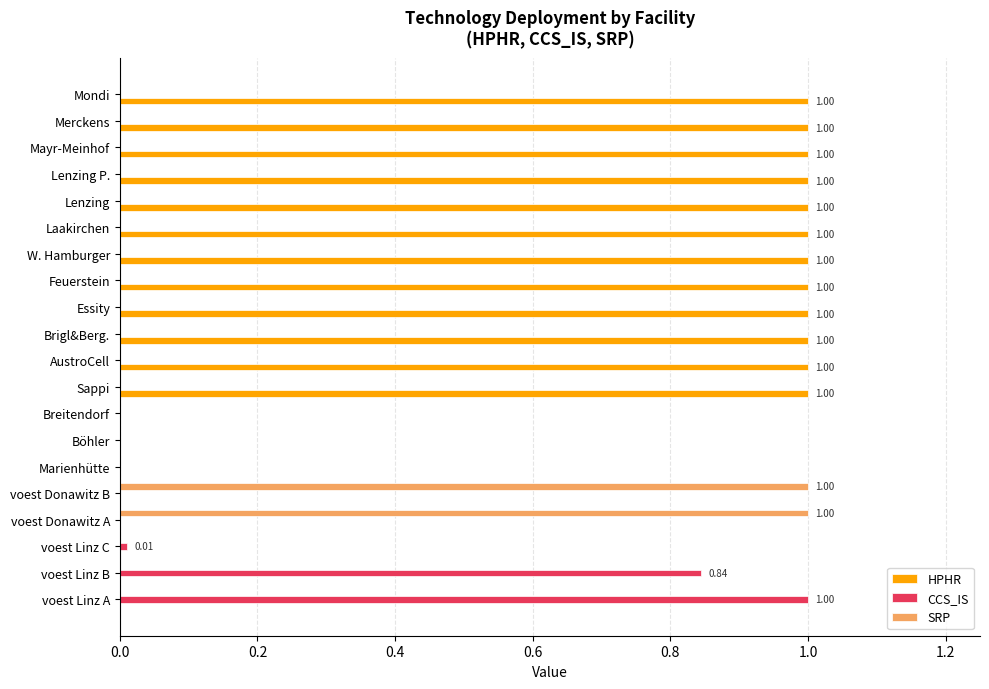

What is the sum of all HPHR values?

12.0